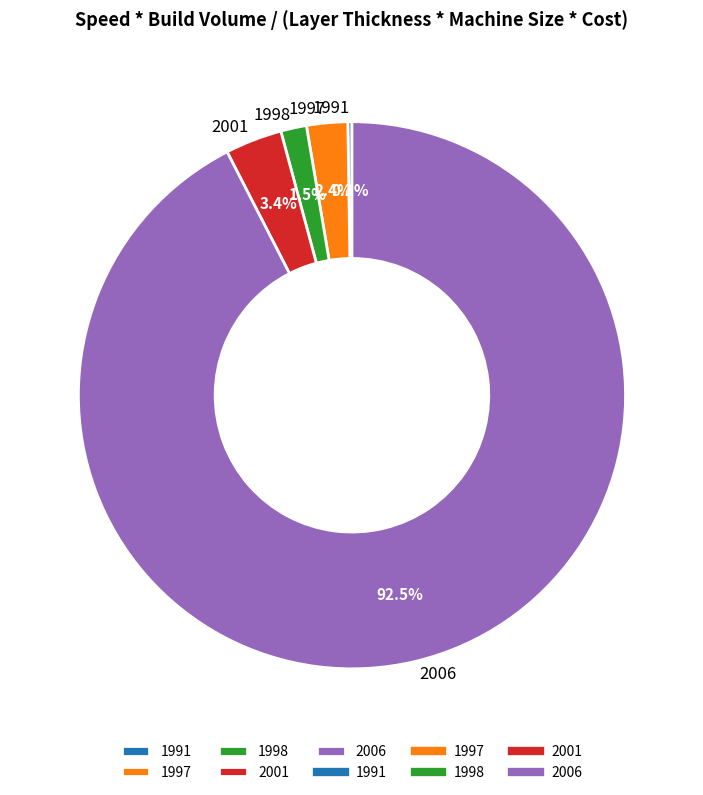

Which slice represents more than half of the pie?

2006